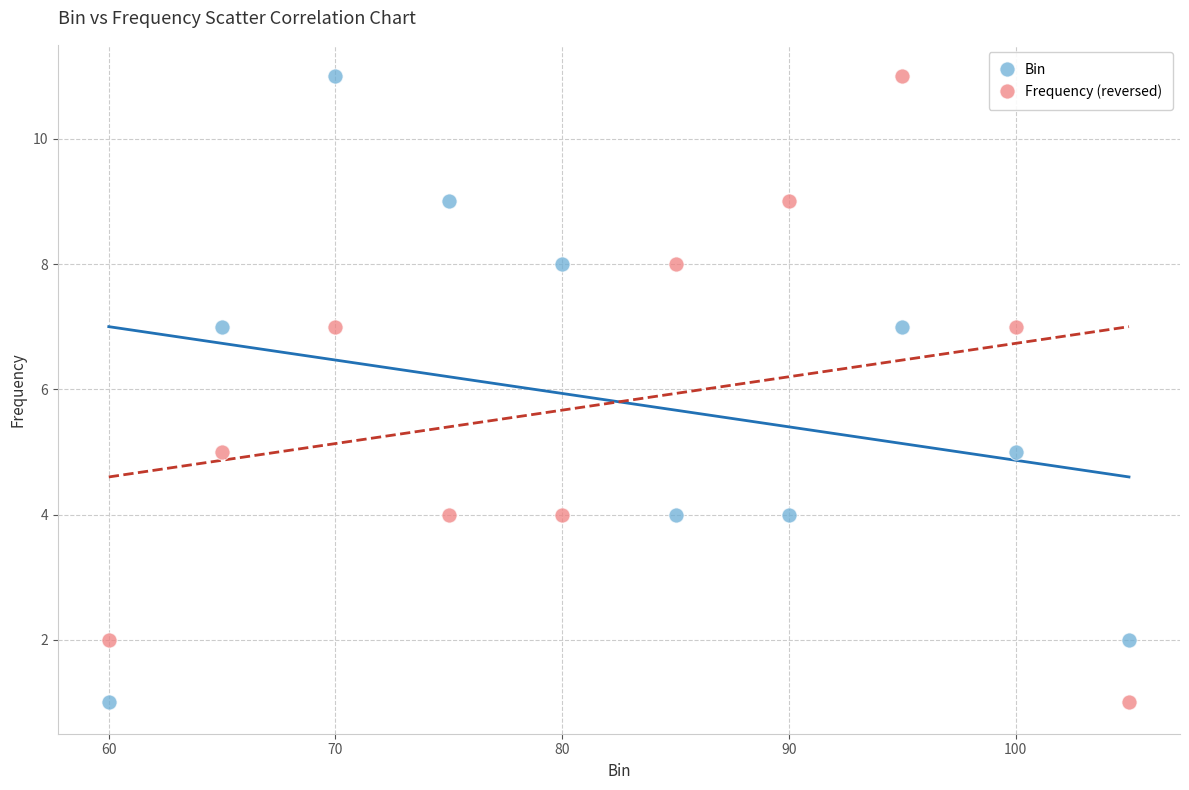

Across all data points, what is the range of Y values (max minus min)?

10